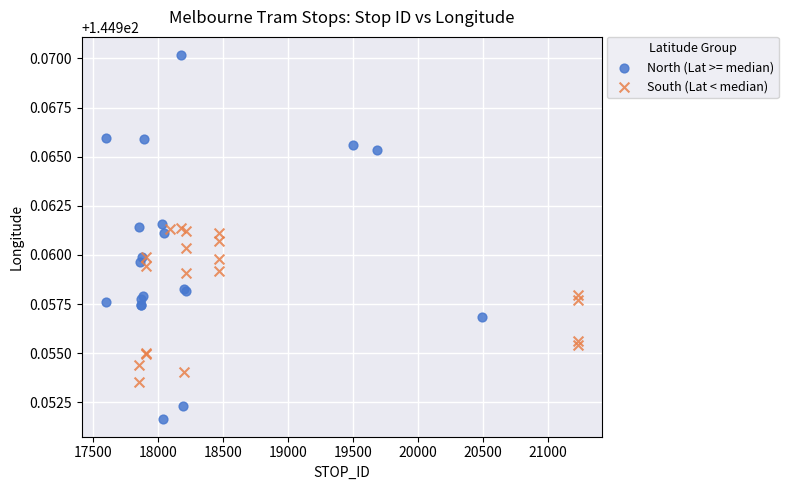

Which series contains the highest Y value?

North (Lat >= median)